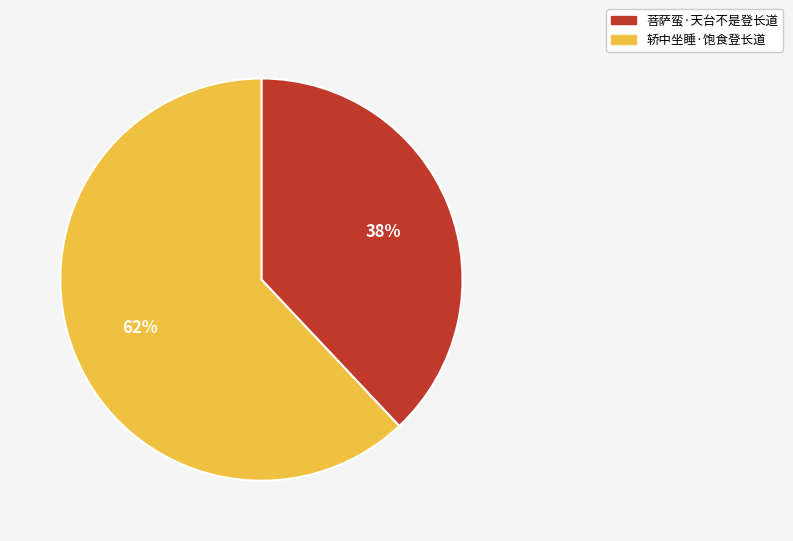

Rank the categories by value from lowest to highest.

菩萨蛮·天台不是登长道, 轿中坐睡·饱食登长道